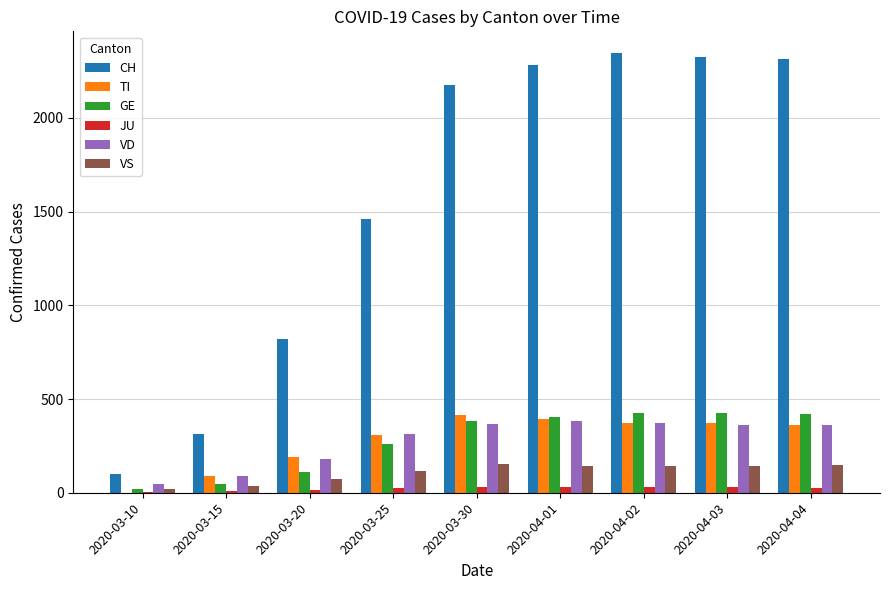

Are the bars horizontal?

No